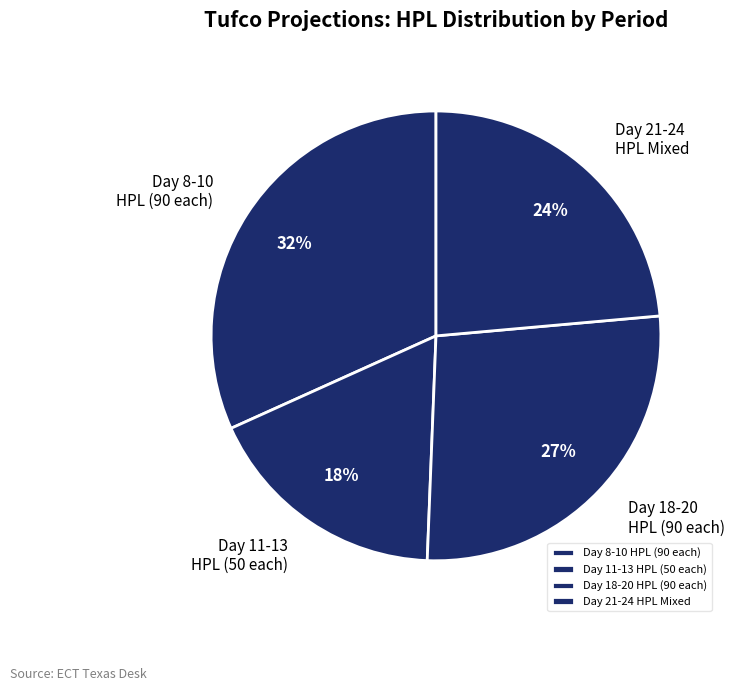

What is the smallest slice in the pie chart?

Day 11-13 HPL (50 each)